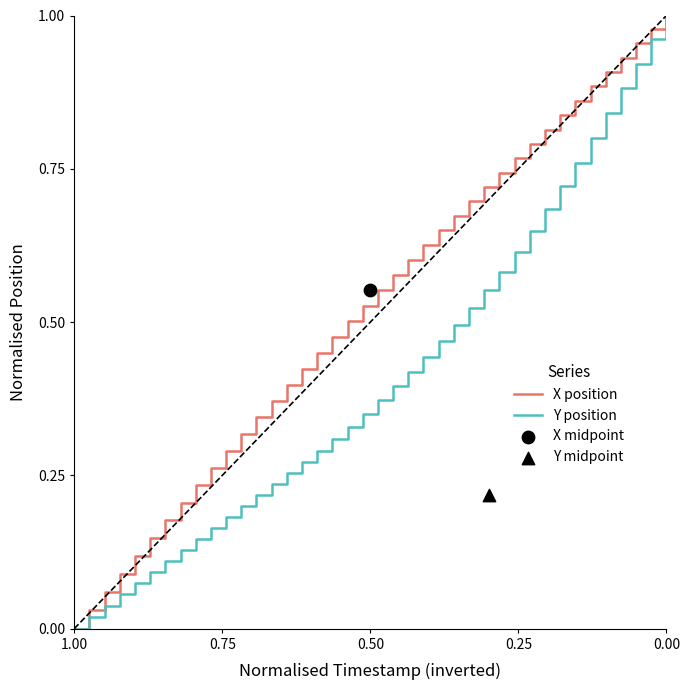

Which series contains the lowest Y value?

X position